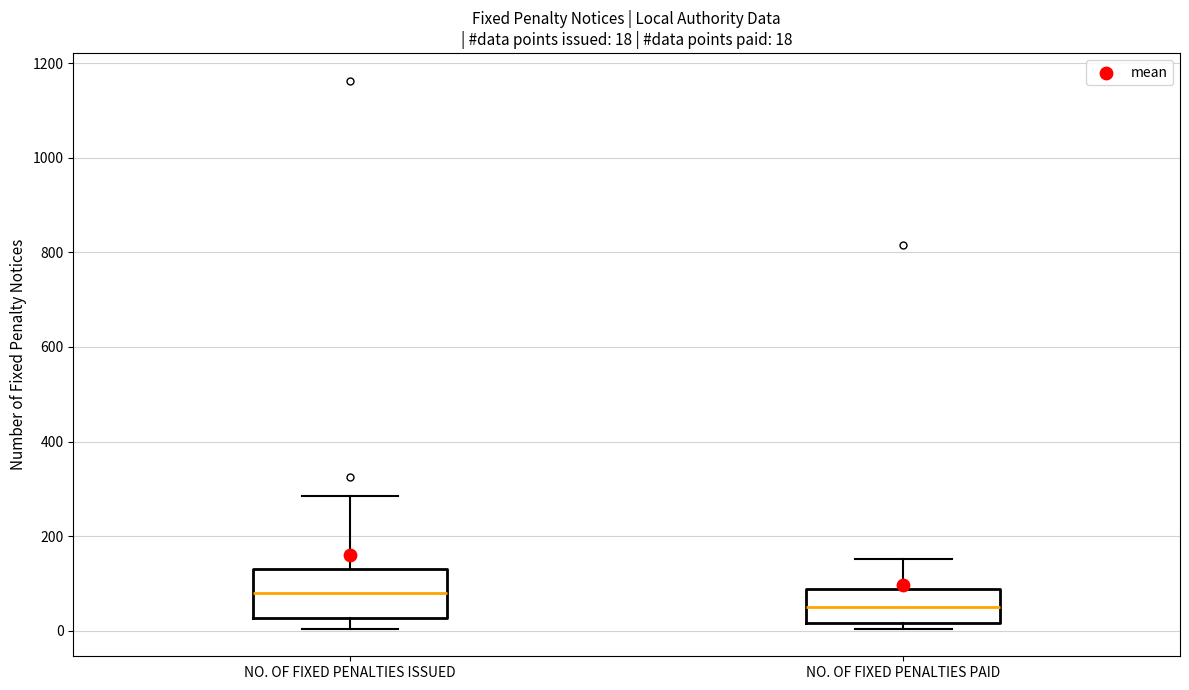

Which box's median line is the highest?

NO. OF FIXED PENALTIES ISSUED